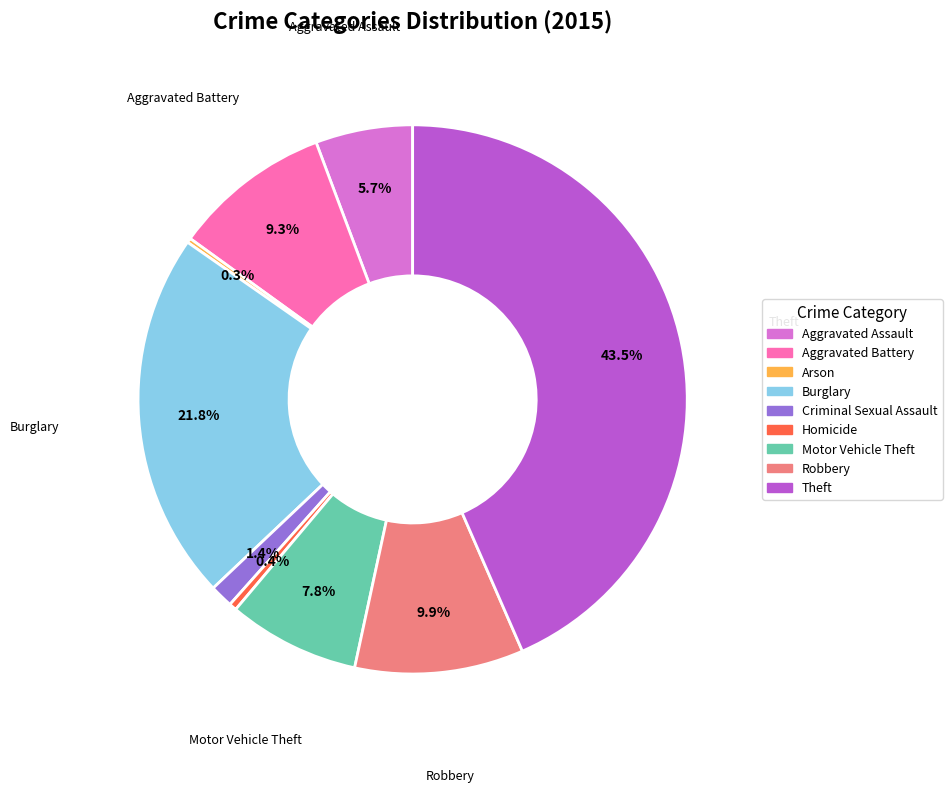

Is there any slice that represents more than half of the pie?

No